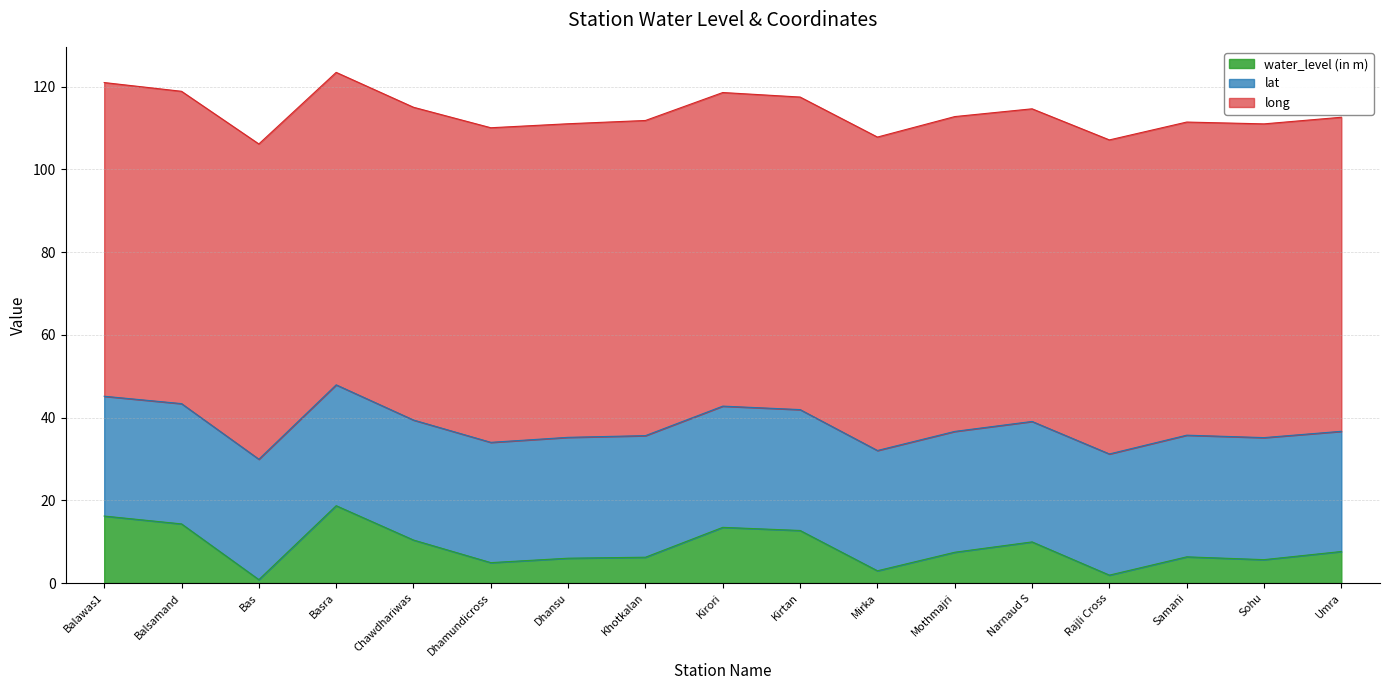

True or false: long has more than 0 interior local peaks.

True